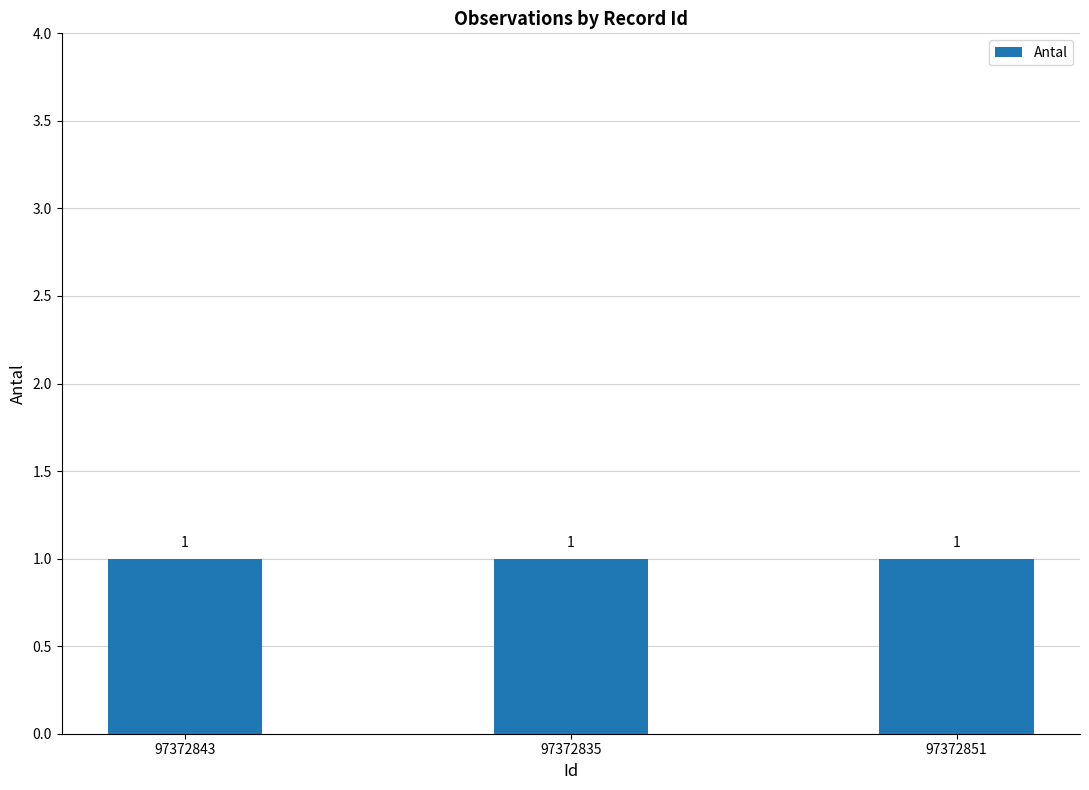

What position from the right is 97372835?

2